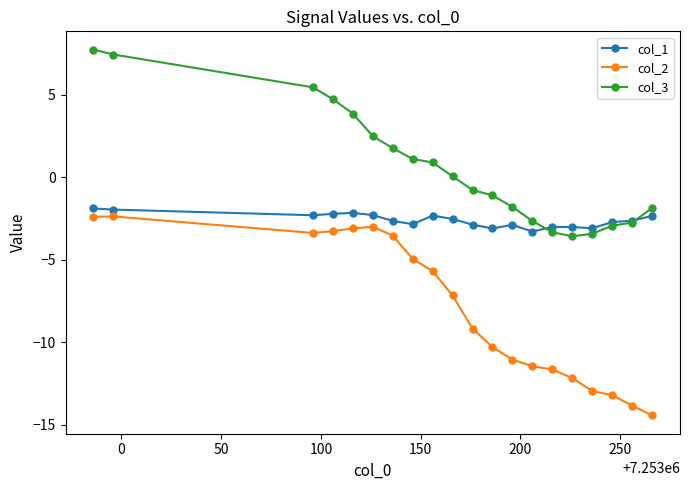

Which series has the largest total across all categories?

col_3